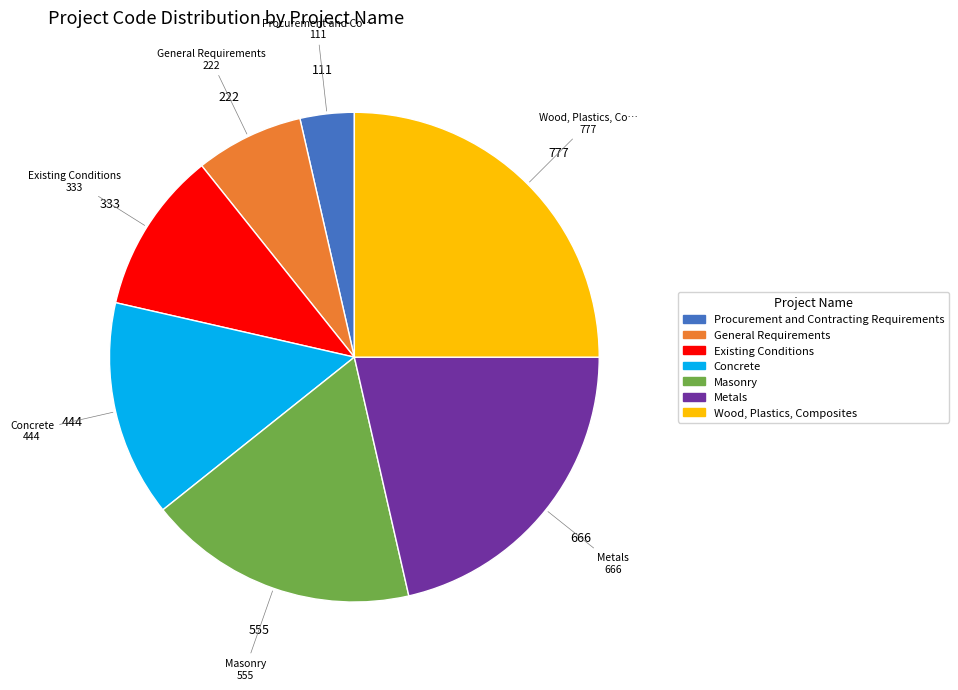

Which category has the biggest portion of the pie?

Wood, Plastics, Composites